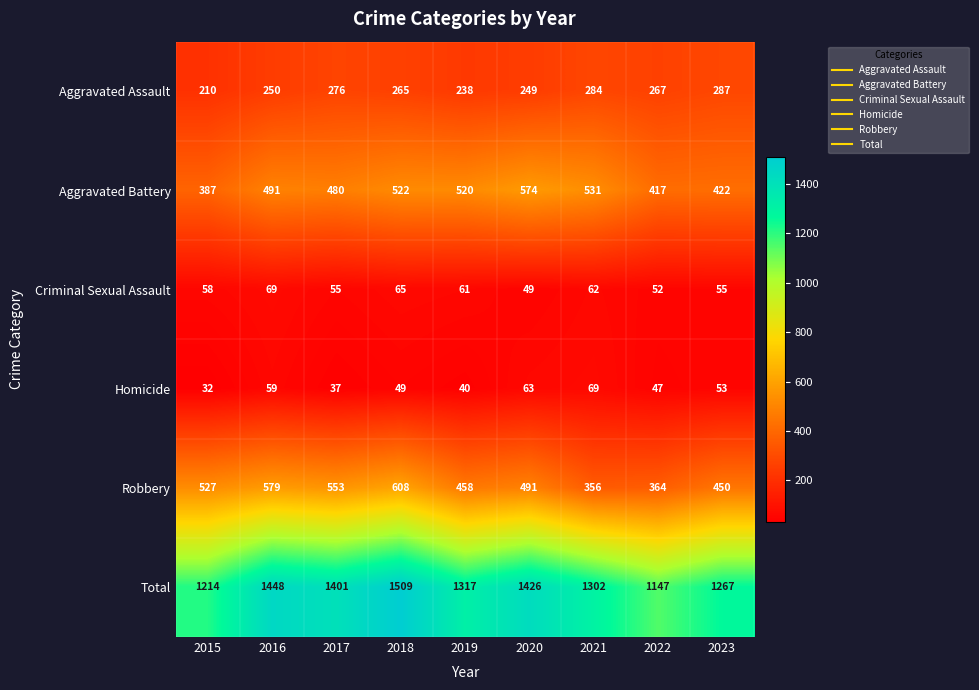

Which series has the widest spread of values?

Total